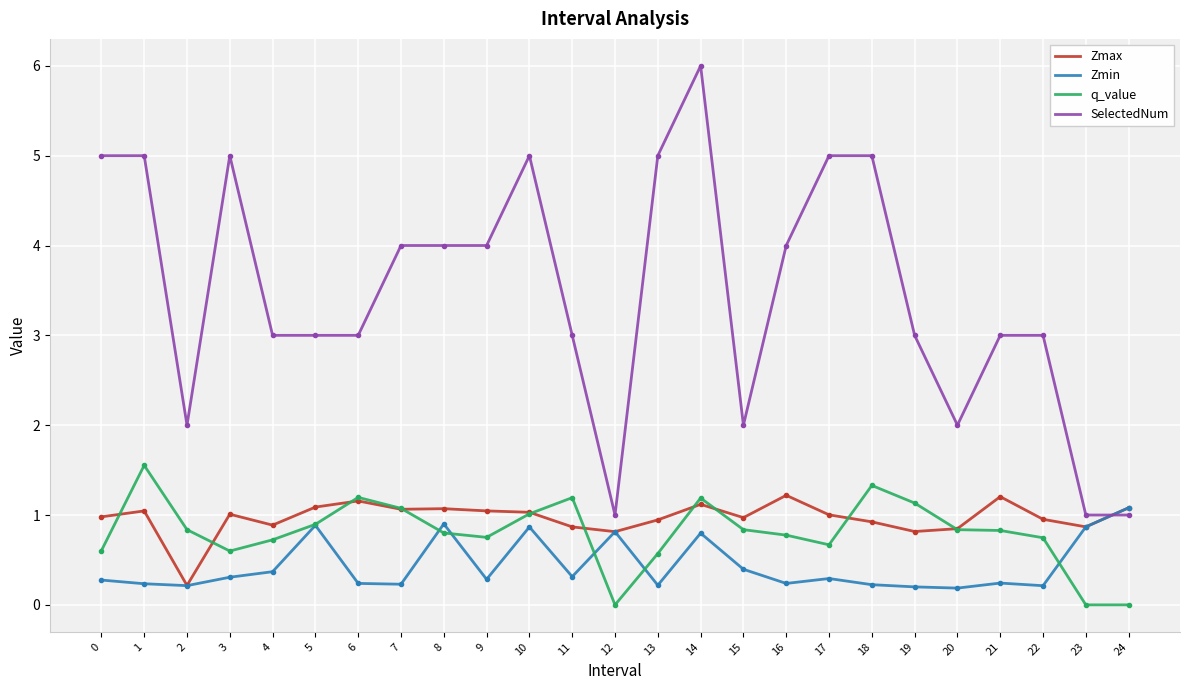

True or false: q_value has a value of 1.2 at 11.

True